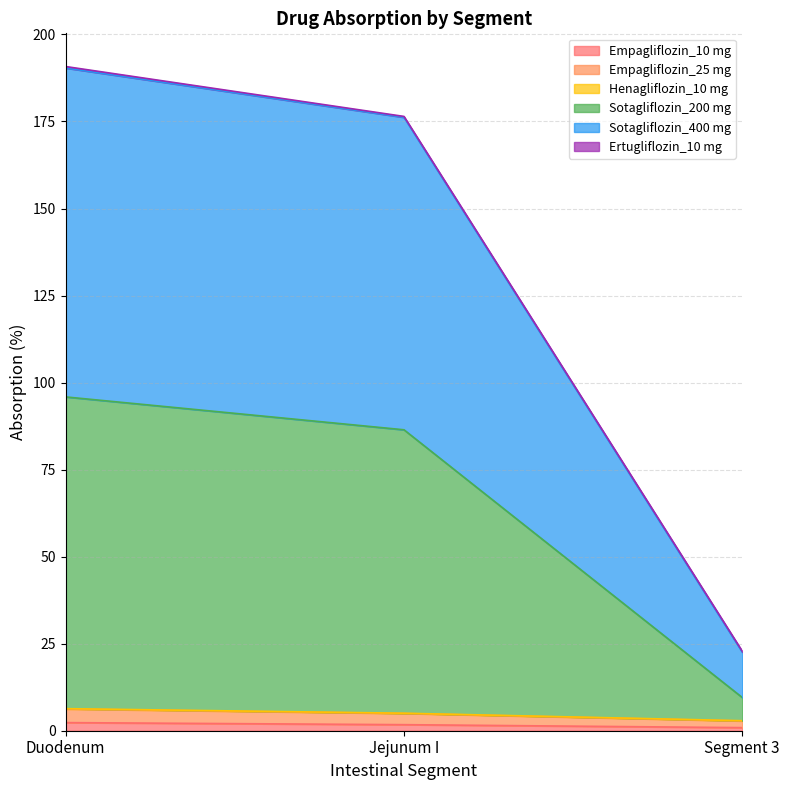

Which series has the largest range (max minus min)?

Sotagliflozin_400 mg